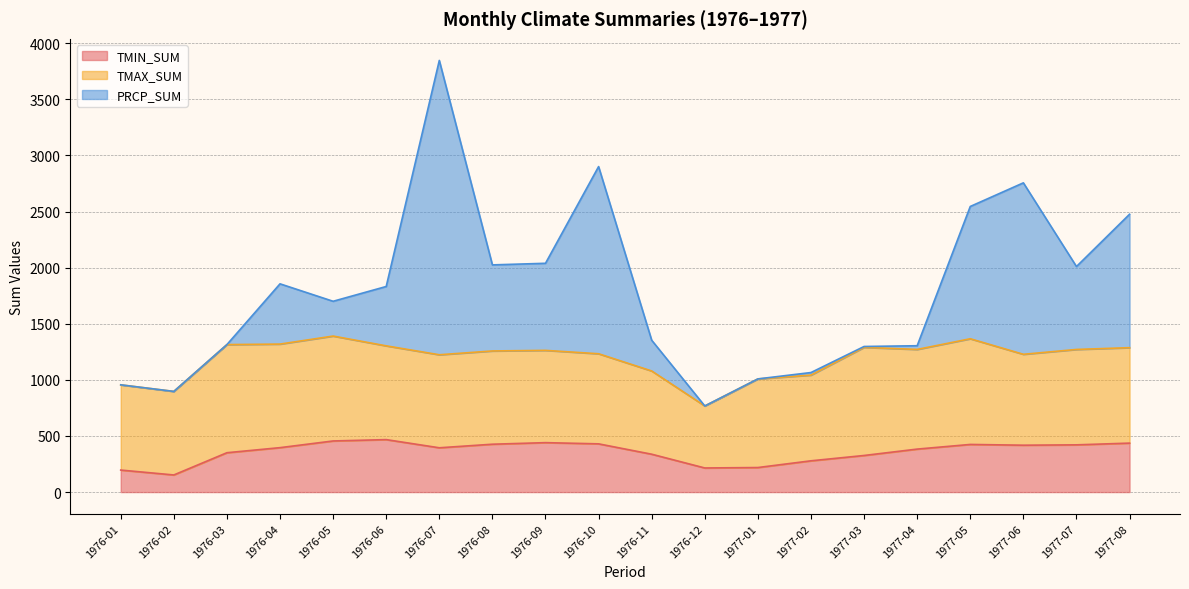

Read the PRCP_SUM value at 1976-07.

3846.7